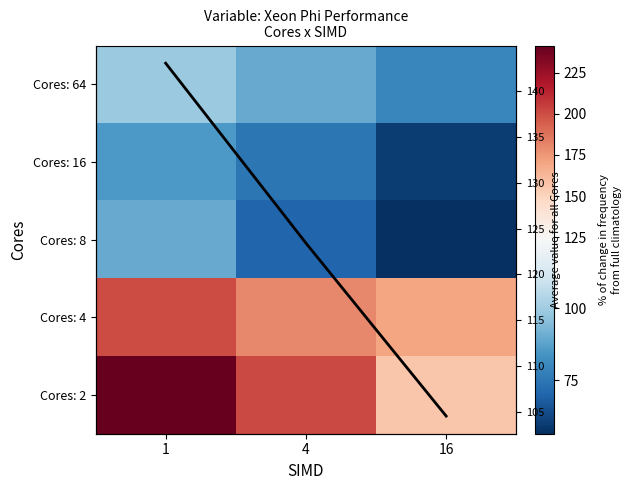

What is the total value across all series at 4?

740.5